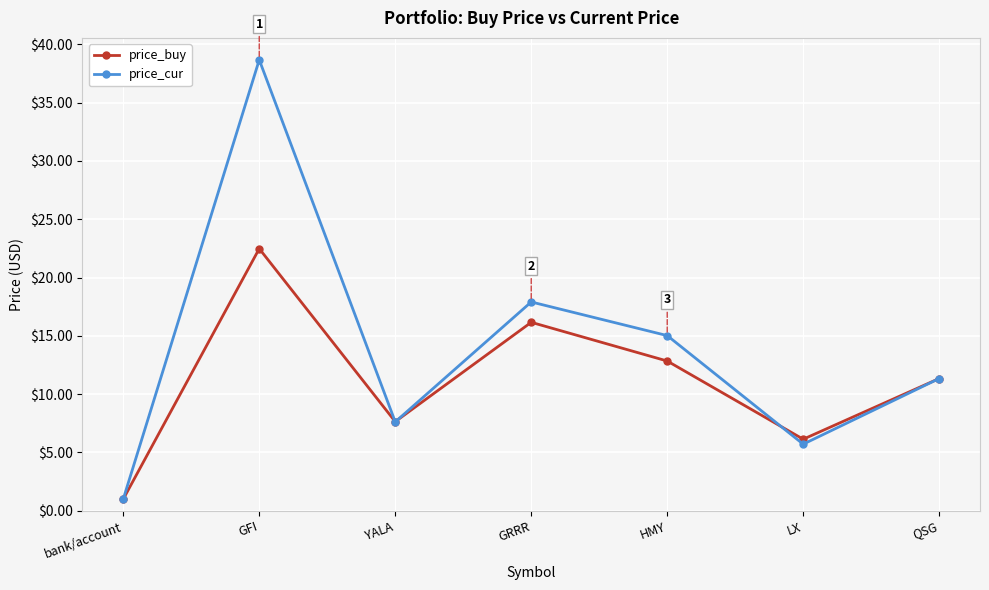

The value of price_cur at YALA is 10.5. True or false?

False